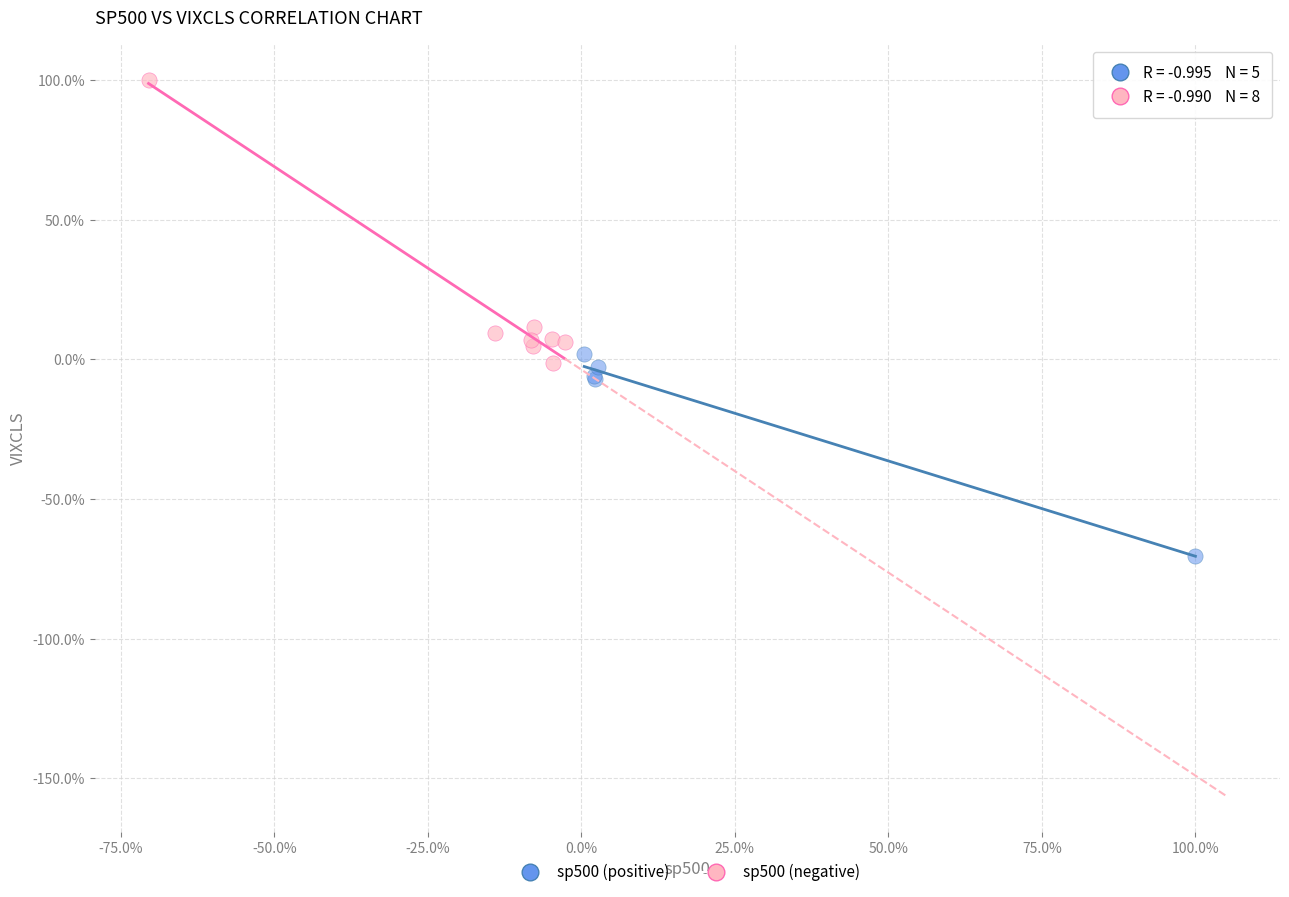

Which series reaches the minimum Y coordinate?

sp500 (positive)